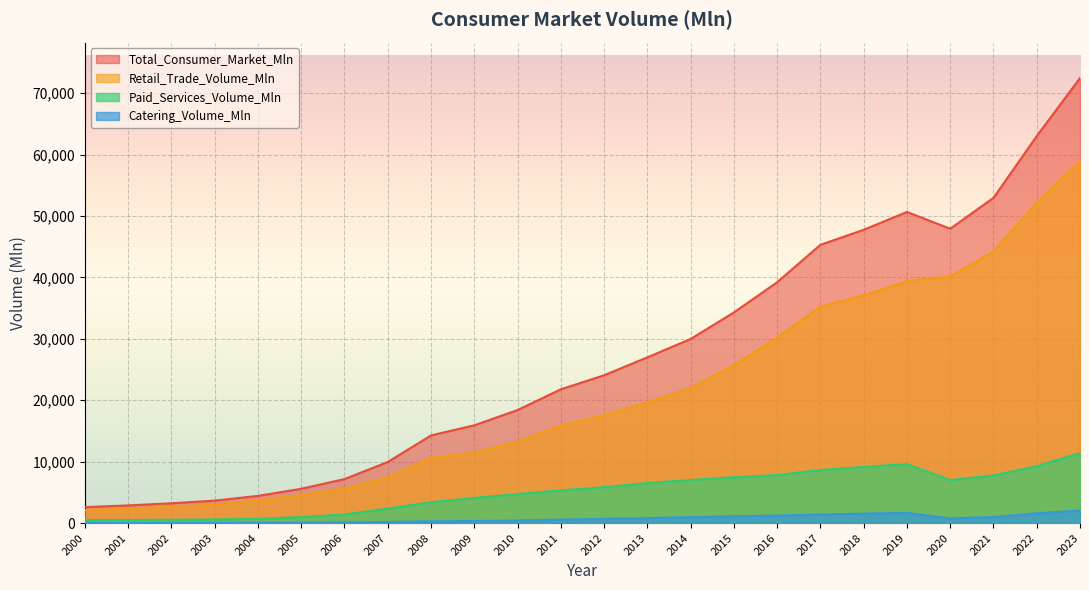

What is the greatest value displayed?

72450.8